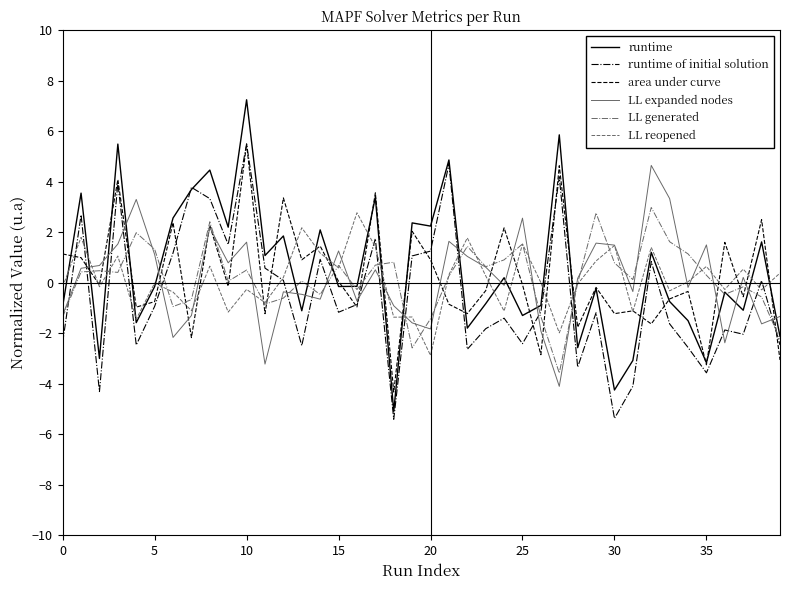

How many values in the LL expanded nodes series exceed 0?

21